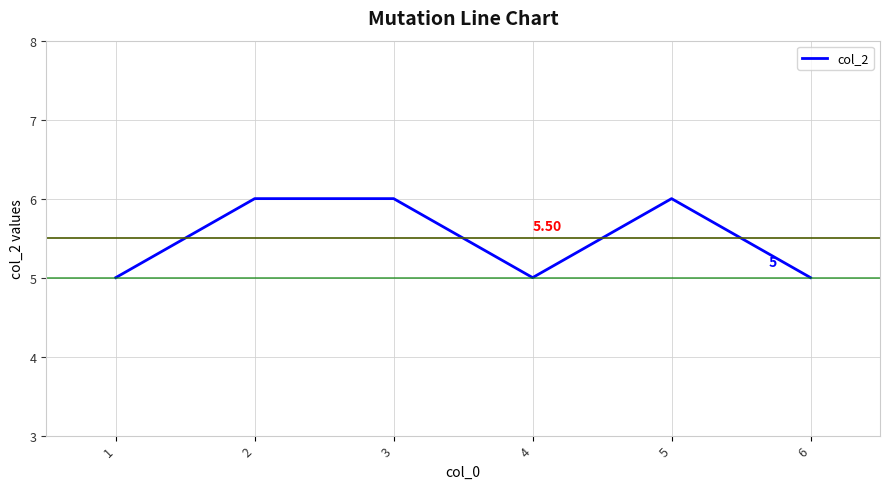

What is the smallest value displayed?

5